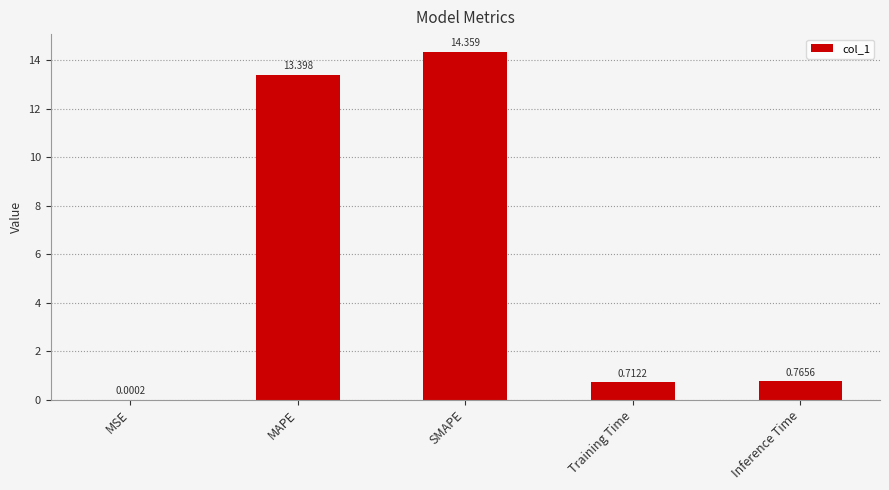

At which label is the value closest to 7?

Inference Time